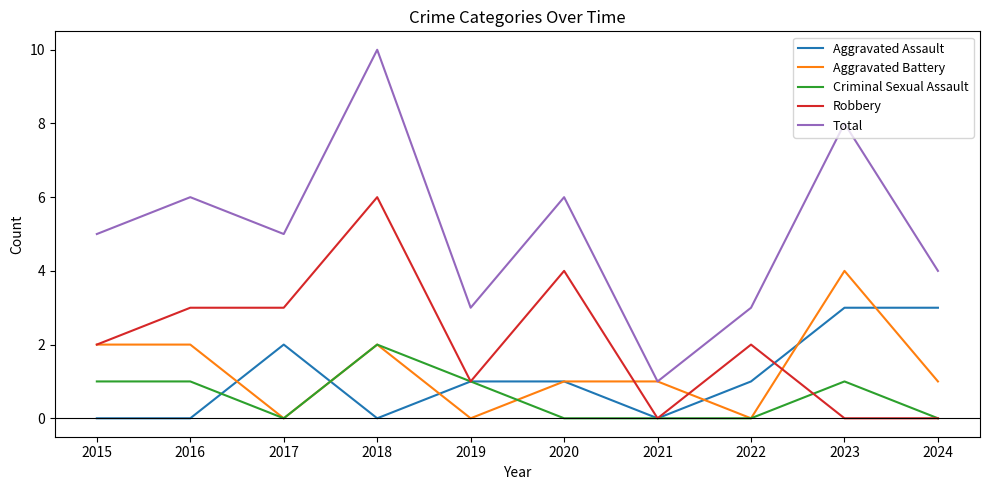

What is the difference between the Aggravated Assault values at 2015 and 2017?

2